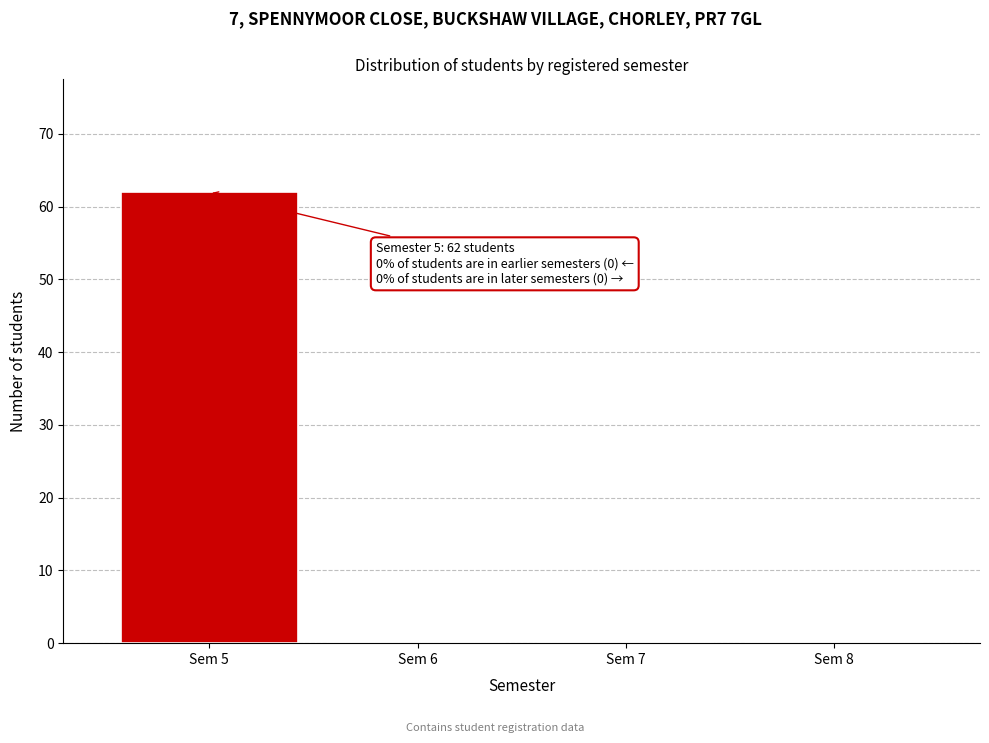

Over which range of the x-axis is the bar tallest?

4.5 to 5.5